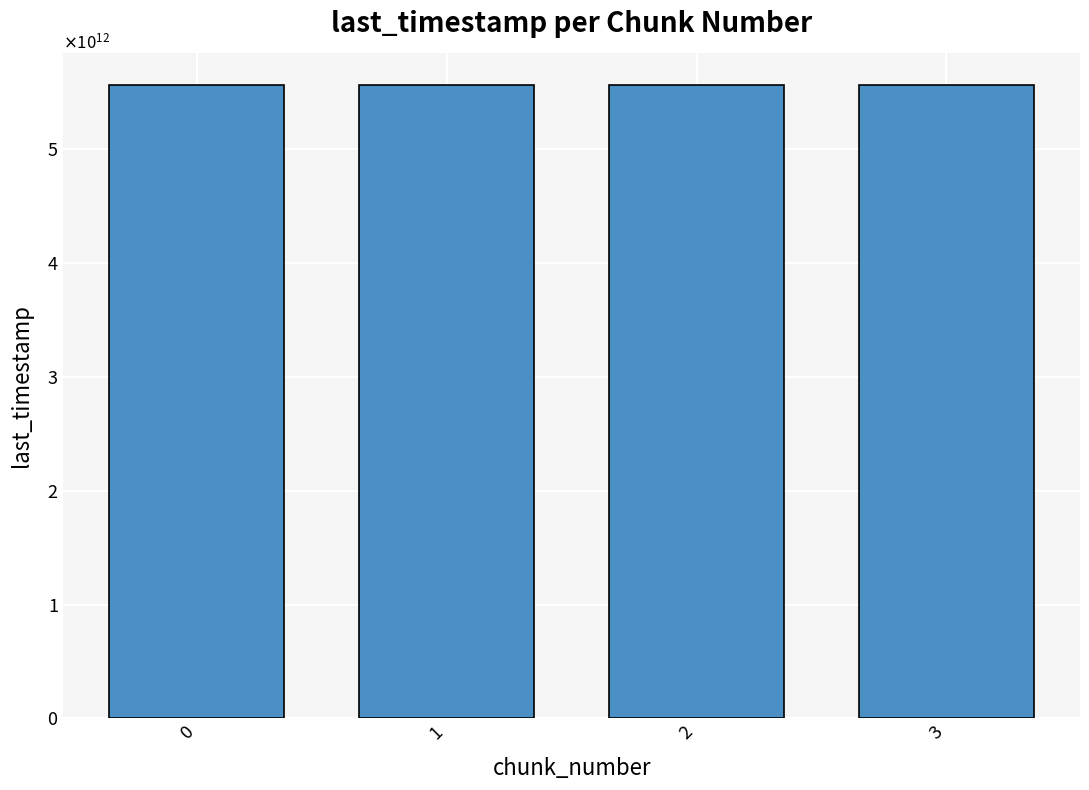

What is the ratio of the value at 3 to the value at 2?

1.0